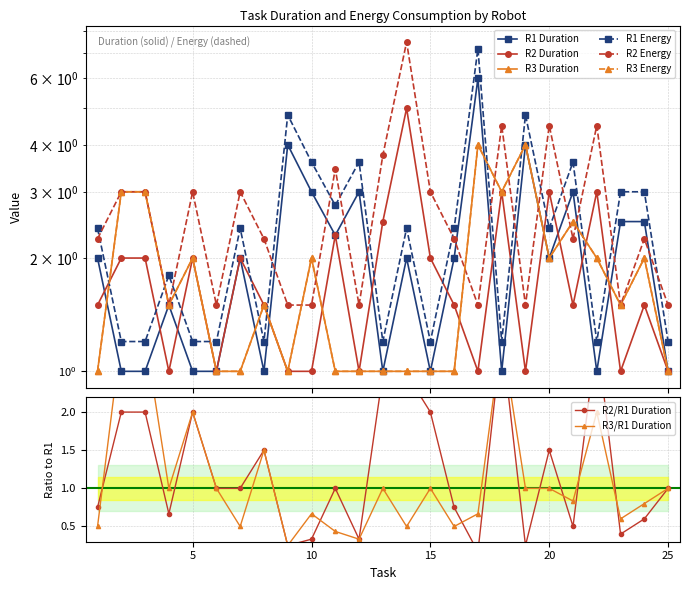

How many categories are shown in the chart?

25